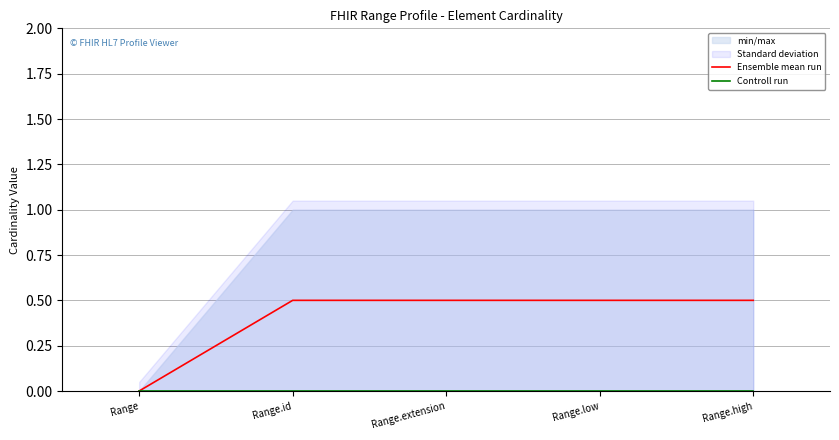

Which series changed the most between Range.low and Range.high?

Ensemble mean run